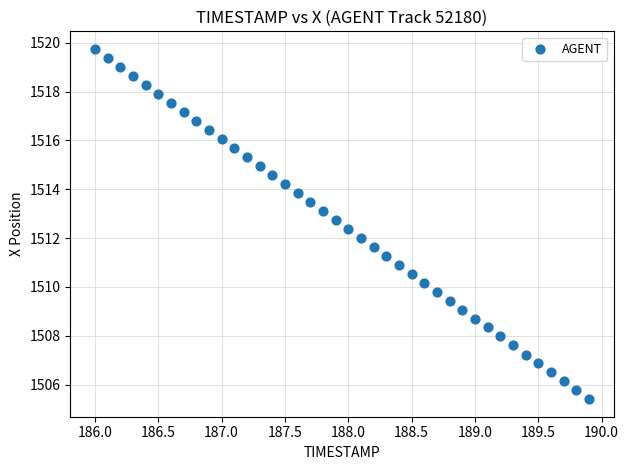

What is the range of X values (max minus min)?

3.9